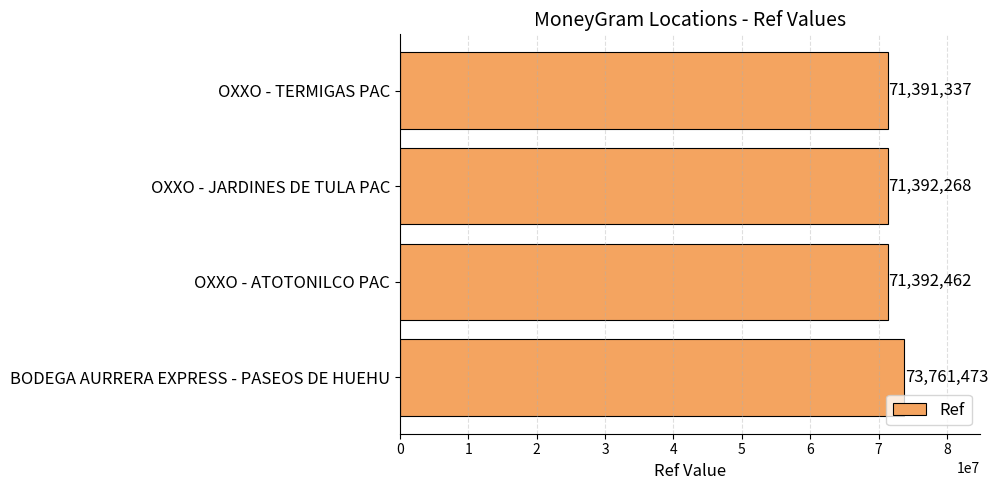

How many bars are there in total?

4